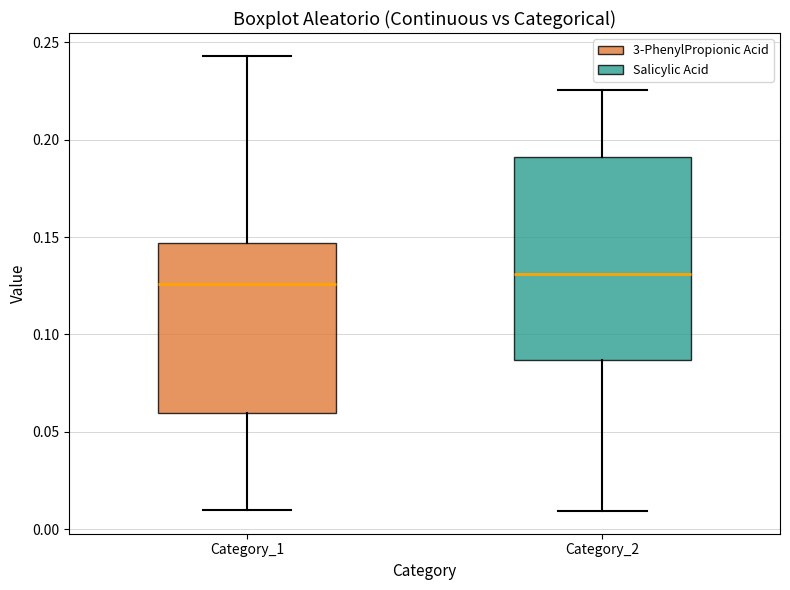

Which box is the tallest, from its lower edge to its upper edge?

Category_2